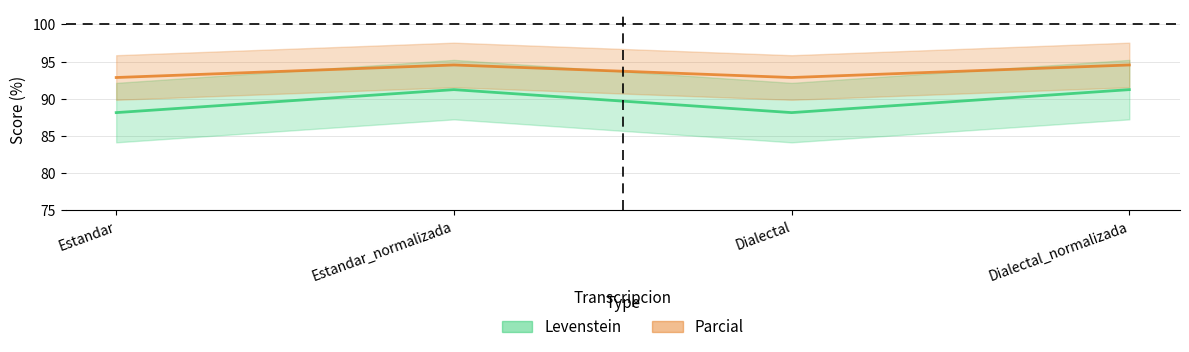

True or false: Parcial and Levenstein intersect in this chart.

False